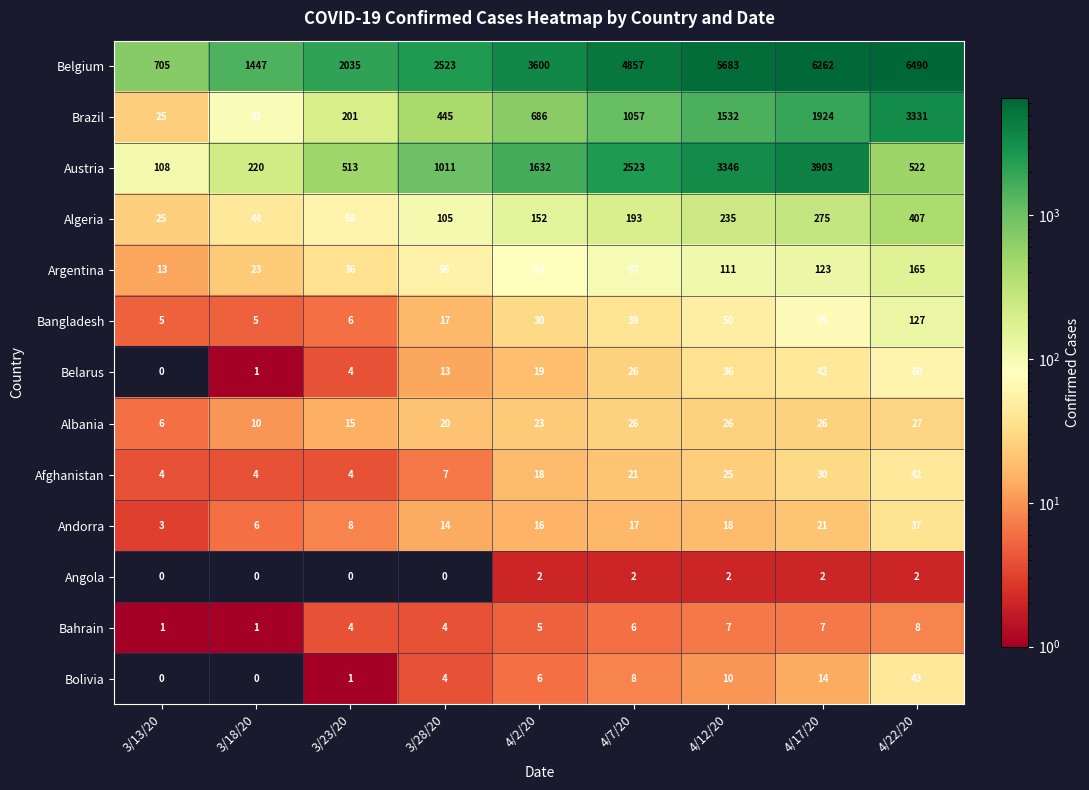

Which category has the highest value across all series?

4/22/20